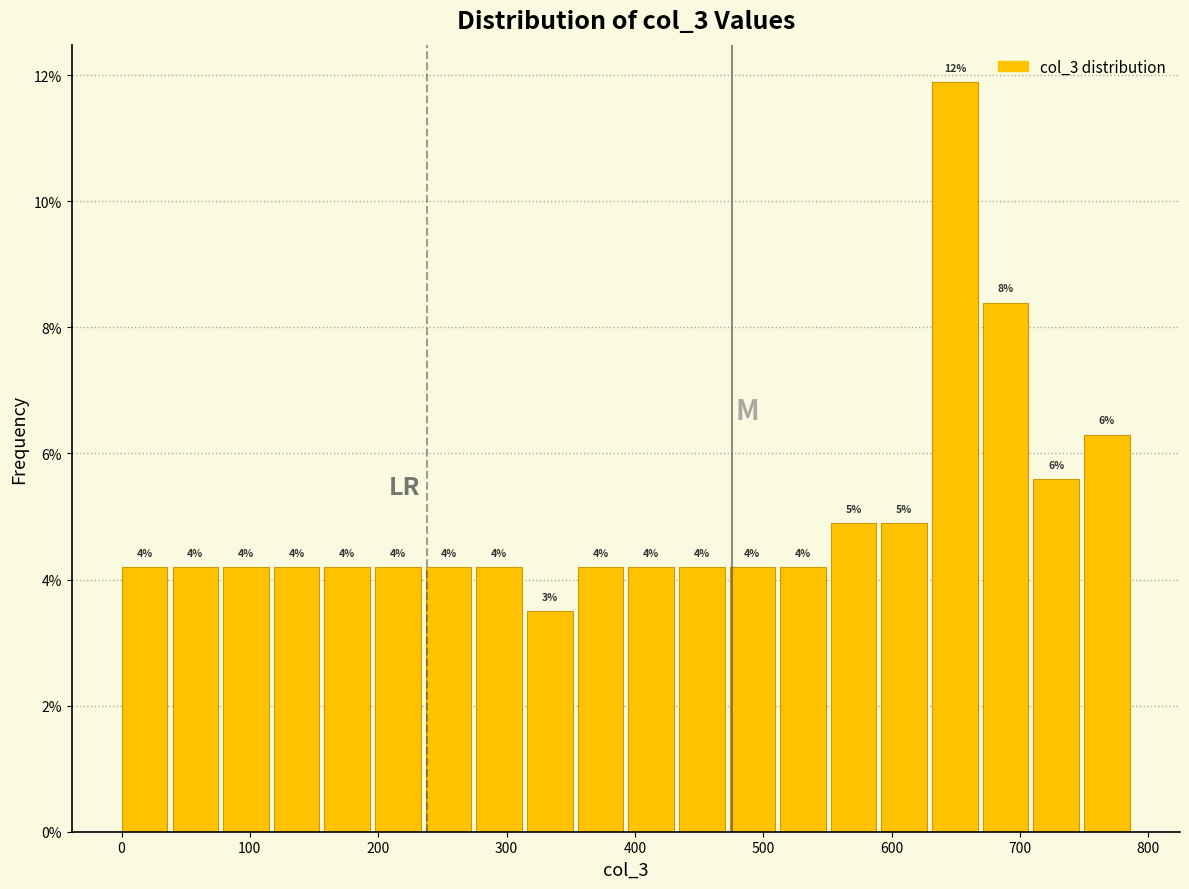

Around what value on the x-axis is the tallest bar? Give the approximate position of its centre, as read against the axis.

650